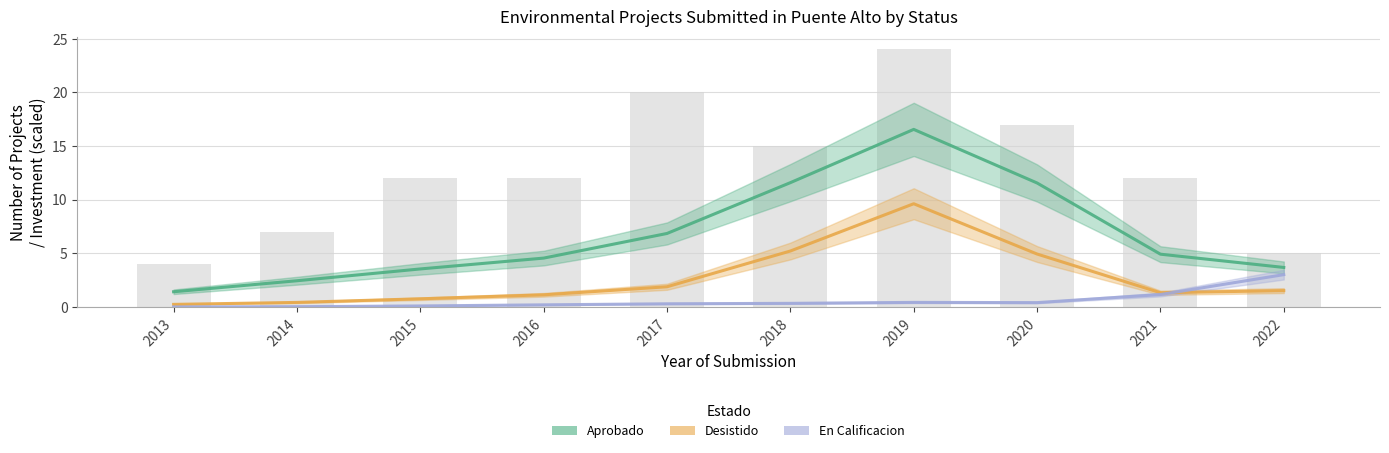

Are the bars grouped side by side (vs. stacked)?

Yes